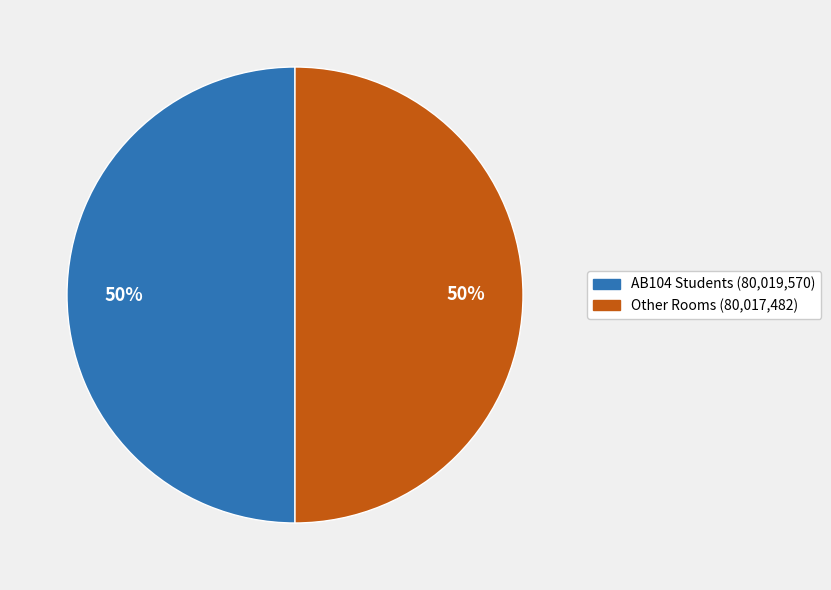

Do Other Rooms (80,017,482) and AB104 Students (80,019,570) together represent more than half of the pie?

Yes